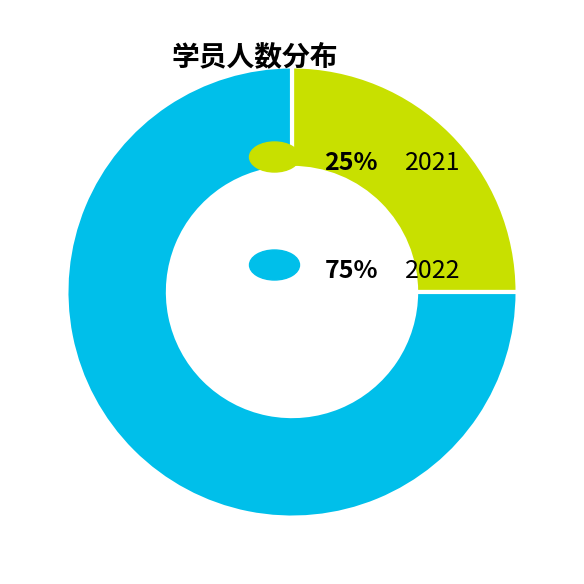

Is there a majority slice in this chart?

Yes